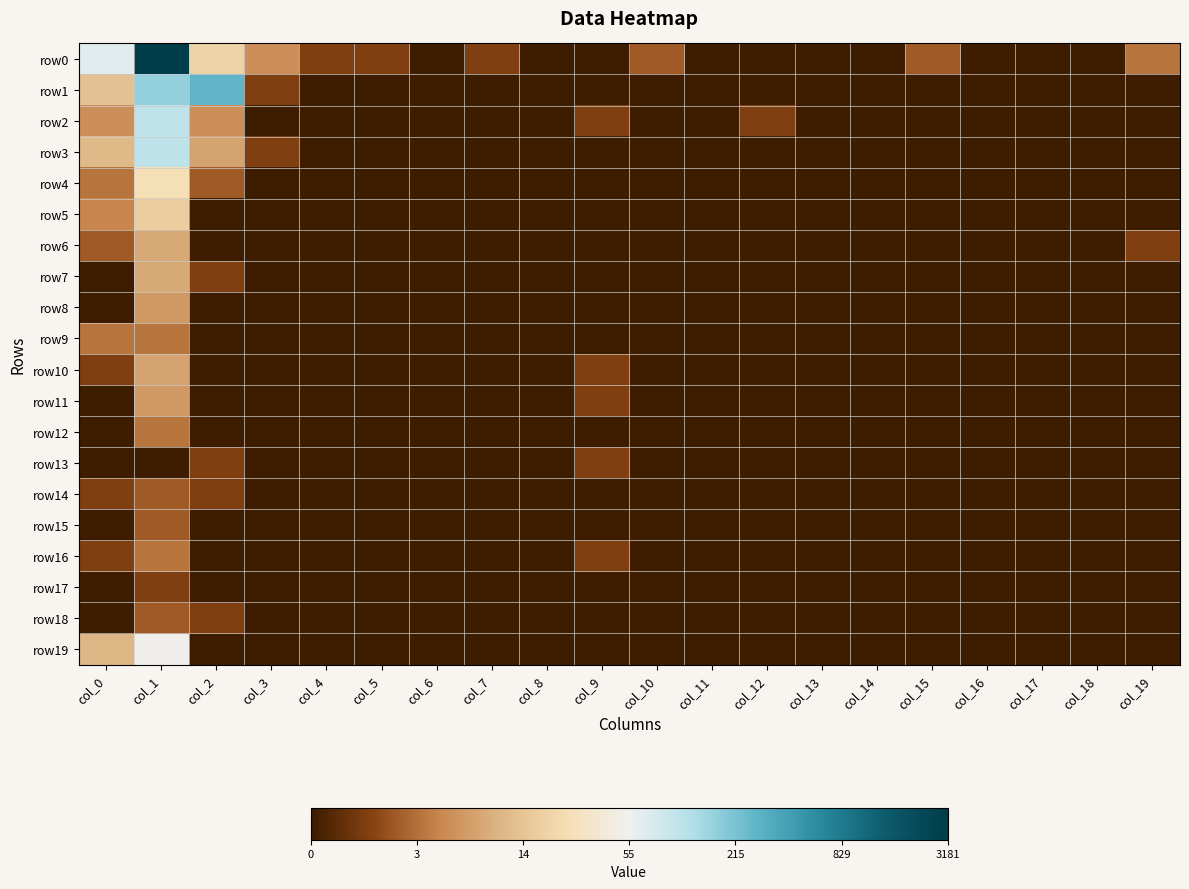

Which category has the lowest value across all series?

col_6